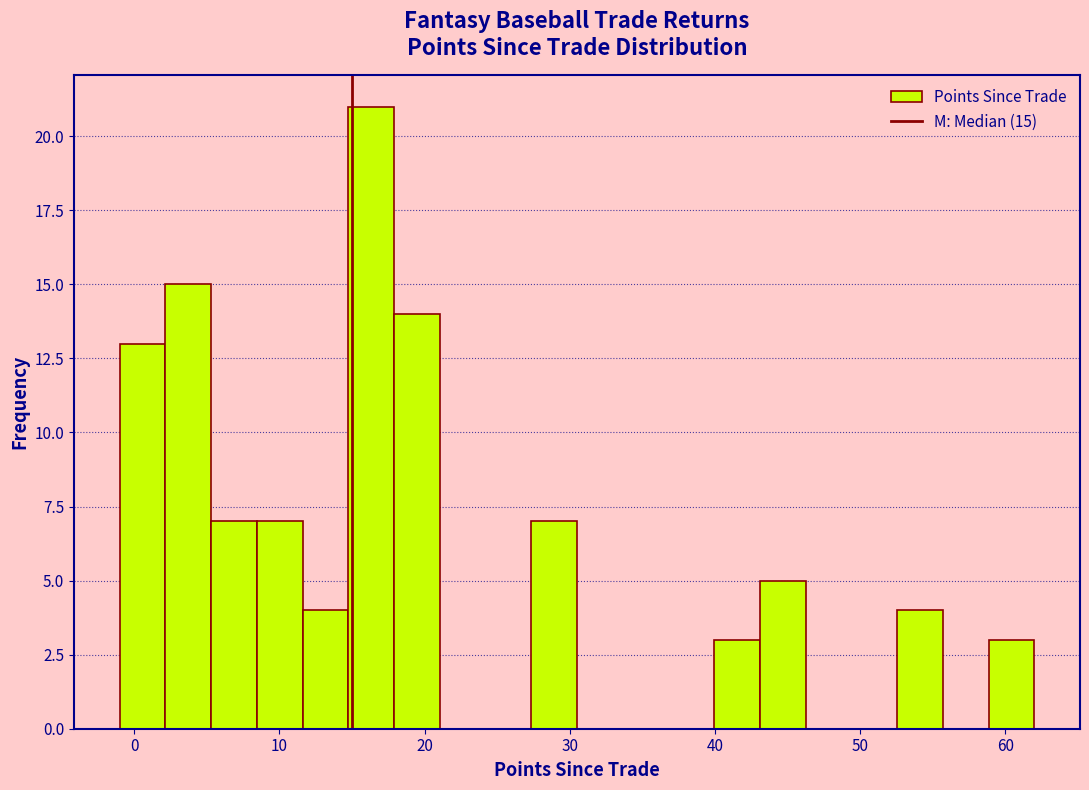

Read against the x-axis, roughly where is the centre of the tallest bar?

16